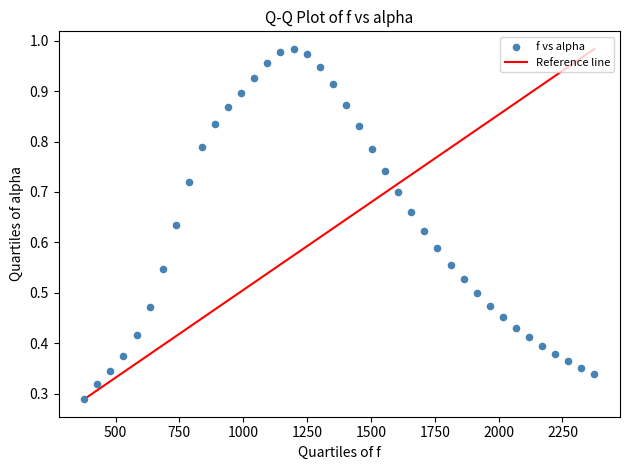

What is the range of X values (max minus min)?

1998.3